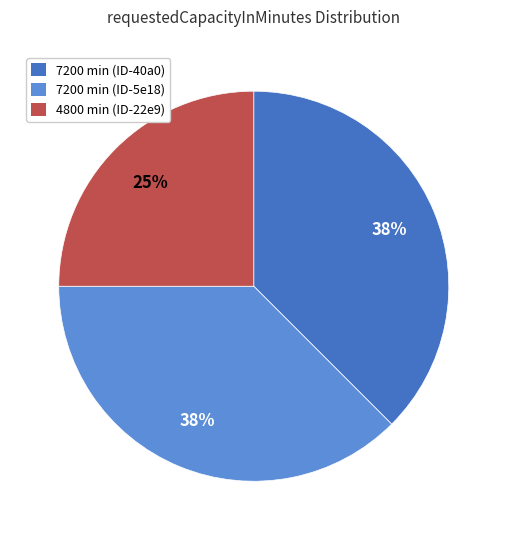

Is there a majority slice in this chart?

No